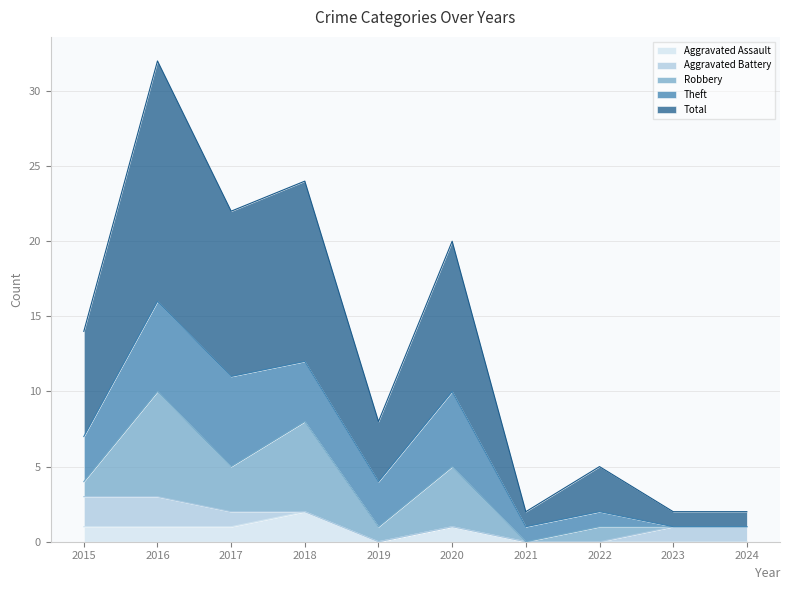

At which label is Robbery closest to 3?

2017